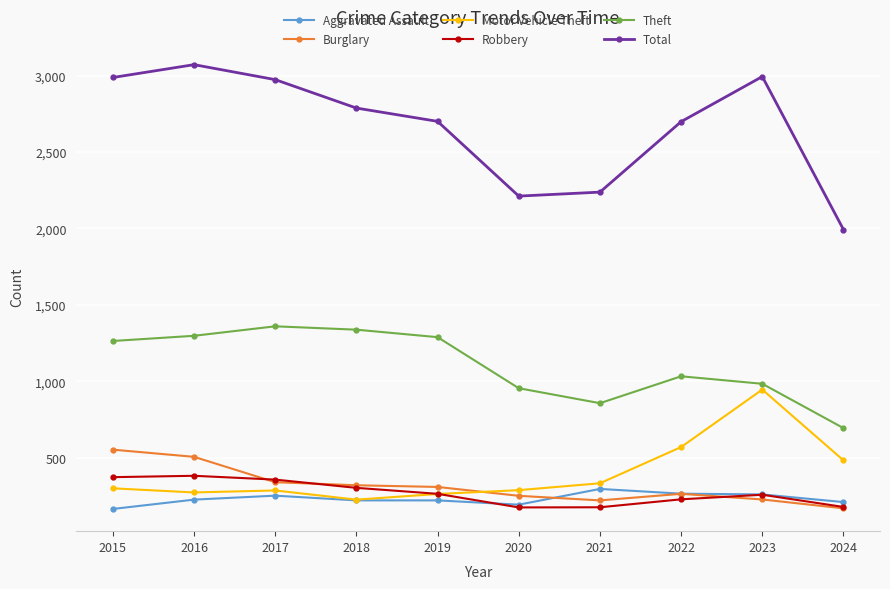

In Robbery, how many points are higher than both neighbors (excluding endpoints)?

2